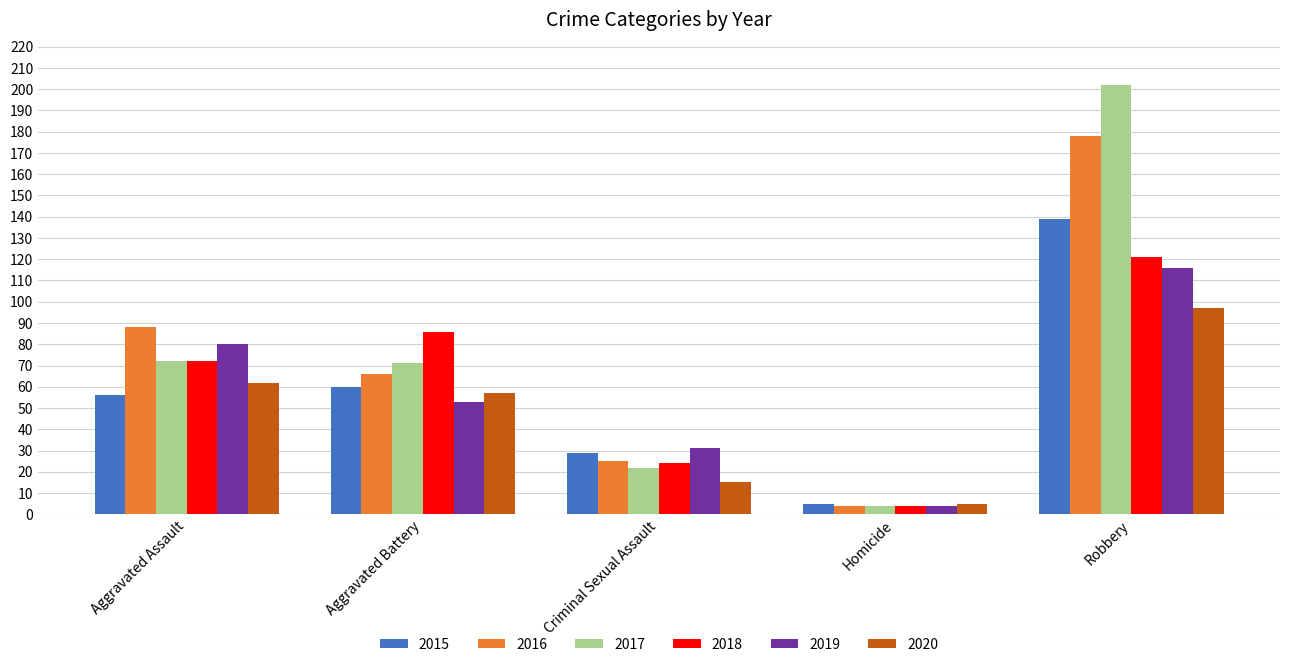

At which label does 2019 first exceed 53?

Aggravated Assault